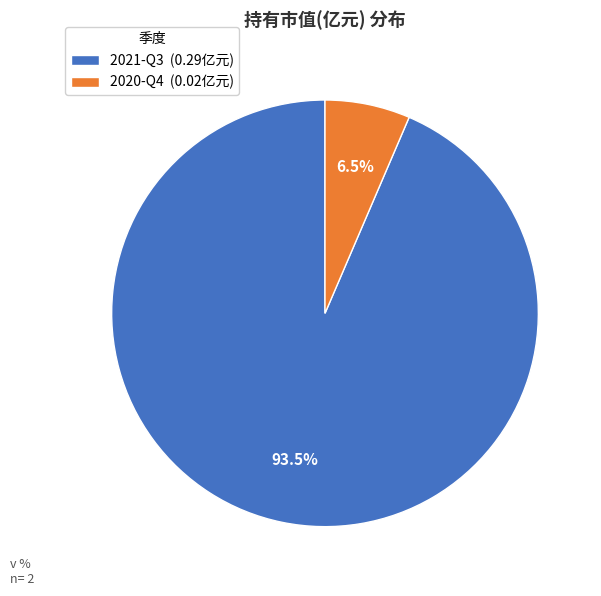

Is the sum of 2021-Q3 and 2020-Q4 greater than half?

Yes